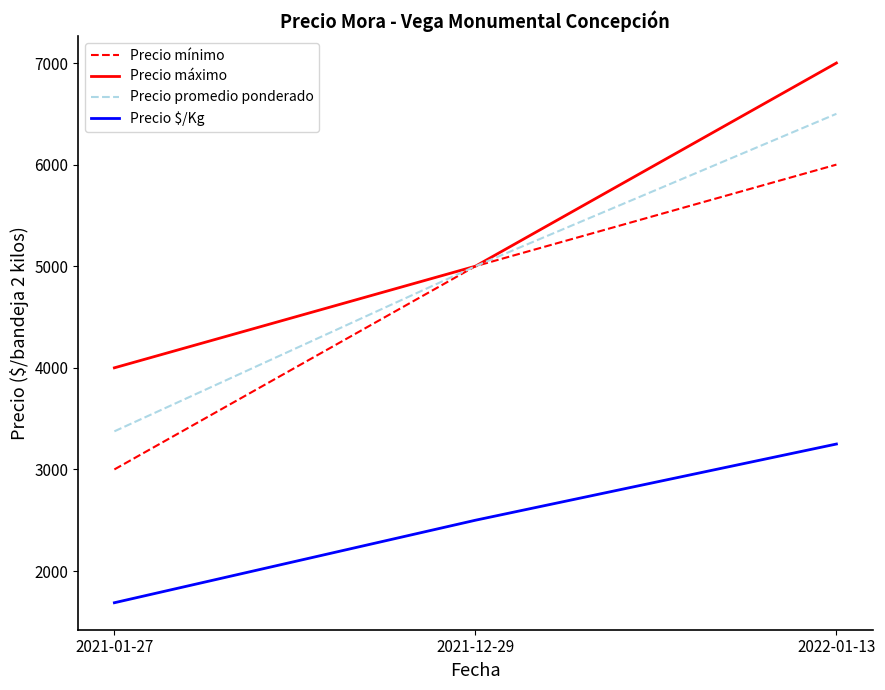

What is the sum of all Precio mínimo values?

14000